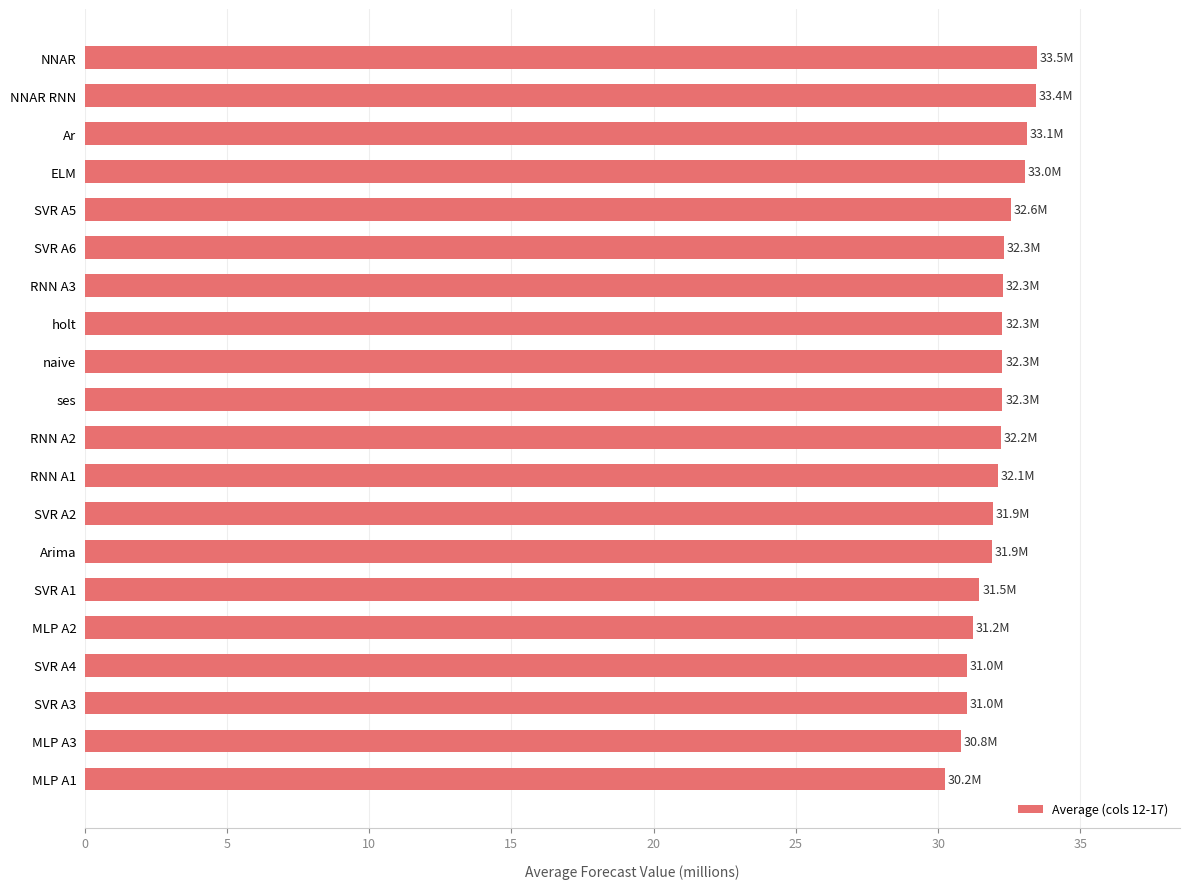

How many distinct data groups are displayed?

1